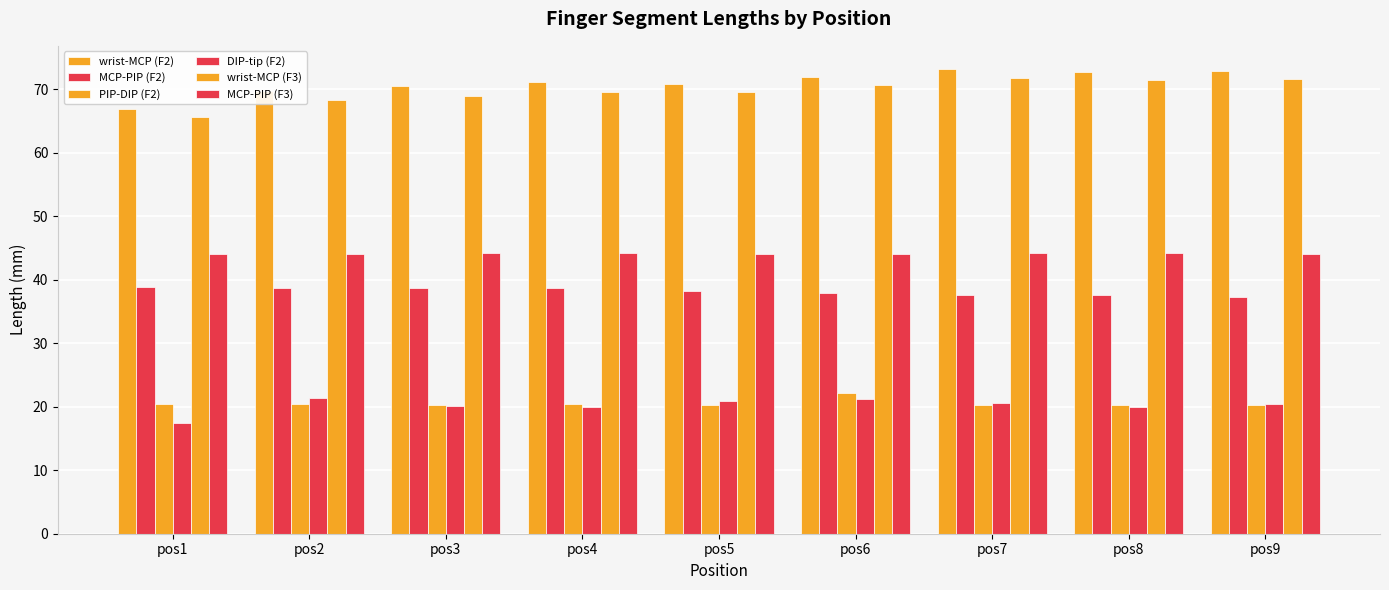

What is the value of the PIP-DIP (F2) bar at the 3rd from the left?

20.3